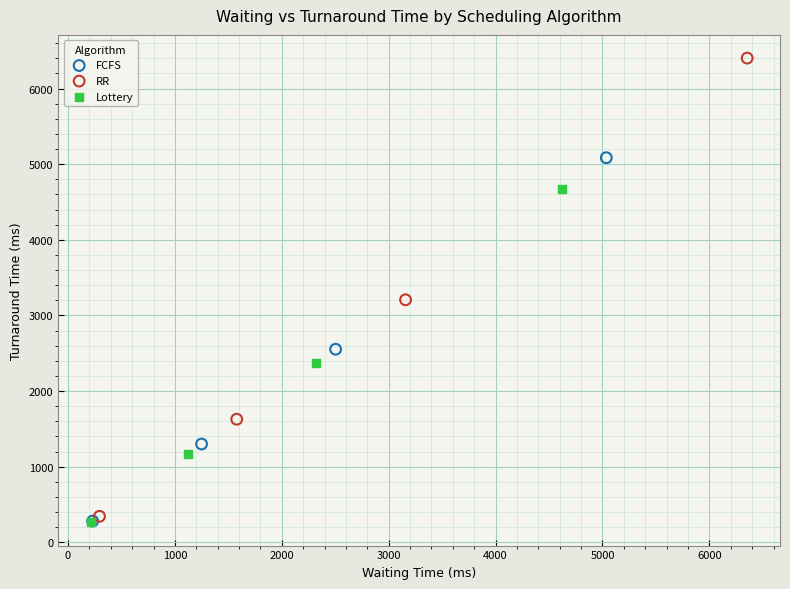

Which series has the largest Y range (max minus min)?

RR